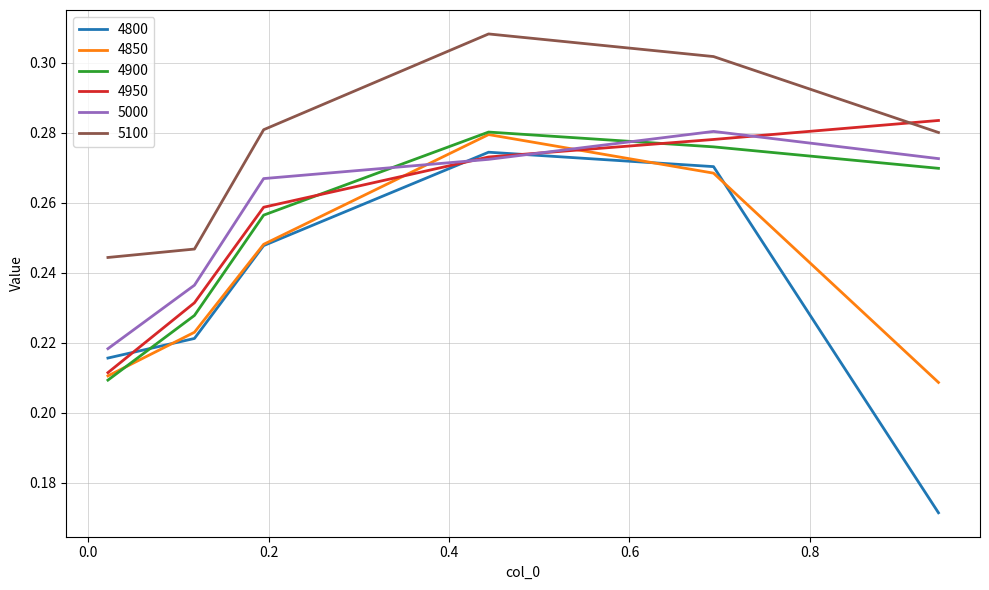

In 4850, how many points are higher than both neighbors (excluding endpoints)?

1